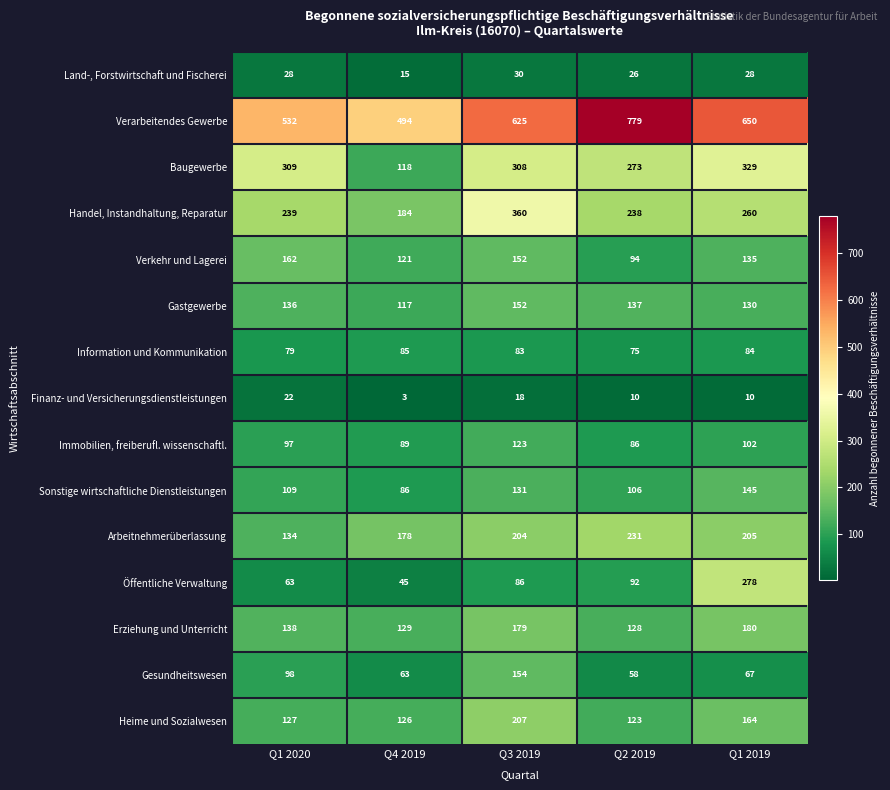

What is the difference between the maximum and minimum values in the Sonstige wirtschaftliche Dienstleistungen series?

59